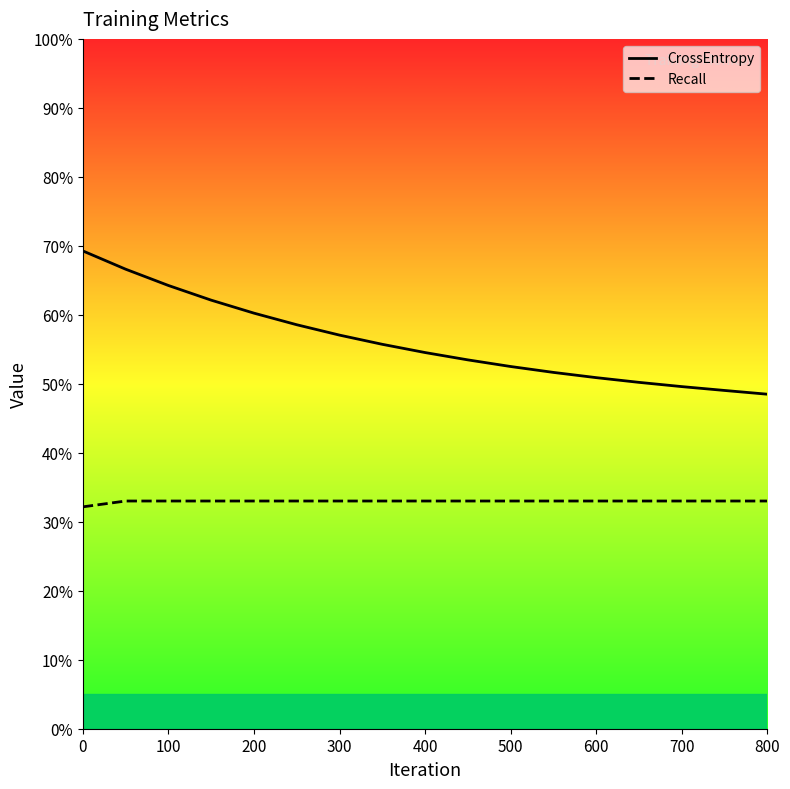

Rank the series by their average value, from highest to lowest.

CrossEntropy, Recall